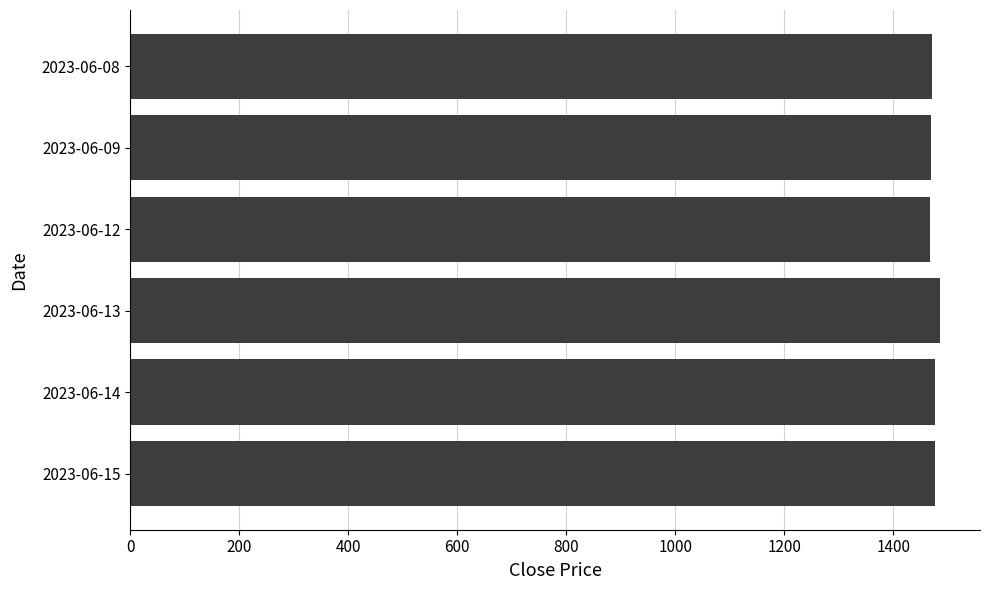

What is the smallest value displayed?

1467.0